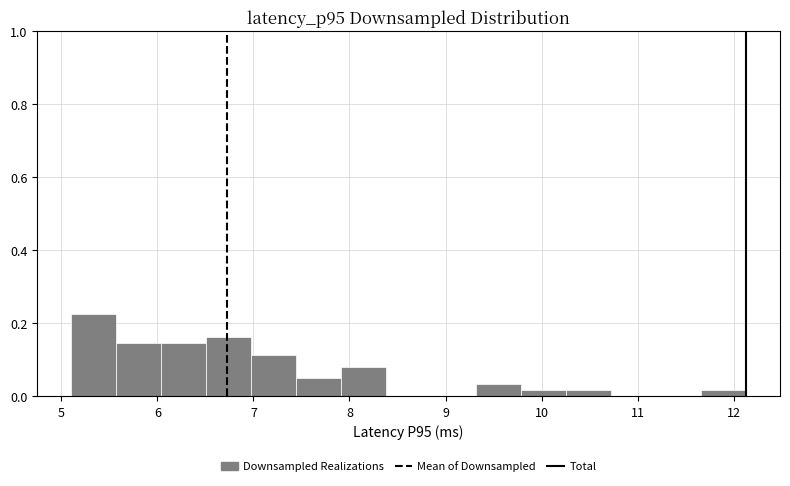

Reading left to right, transcribe this chart: for each bar, give the range it covers on the x-axis and its height. Neither the bar edges nor the heights are printed on the chart, so give them approximately, as read against the axes.

5.1 to 5.6: 0.22
5.6 to 6.0: 0.14
6.0 to 6.5: 0.14
6.5 to 7.0: 0.16
7.0 to 7.4: 0.12
7.4 to 7.9: 0.04
7.9 to 8.4: 0.08
8.4 to 8.8: 0
8.8 to 9.3: 0
9.3 to 9.8: 0.04
9.8 to 10.3: under 0.02
10.3 to 10.7: under 0.02
10.7 to 11.2: 0
11.2 to 11.7: 0
11.7 to 12.1: under 0.02